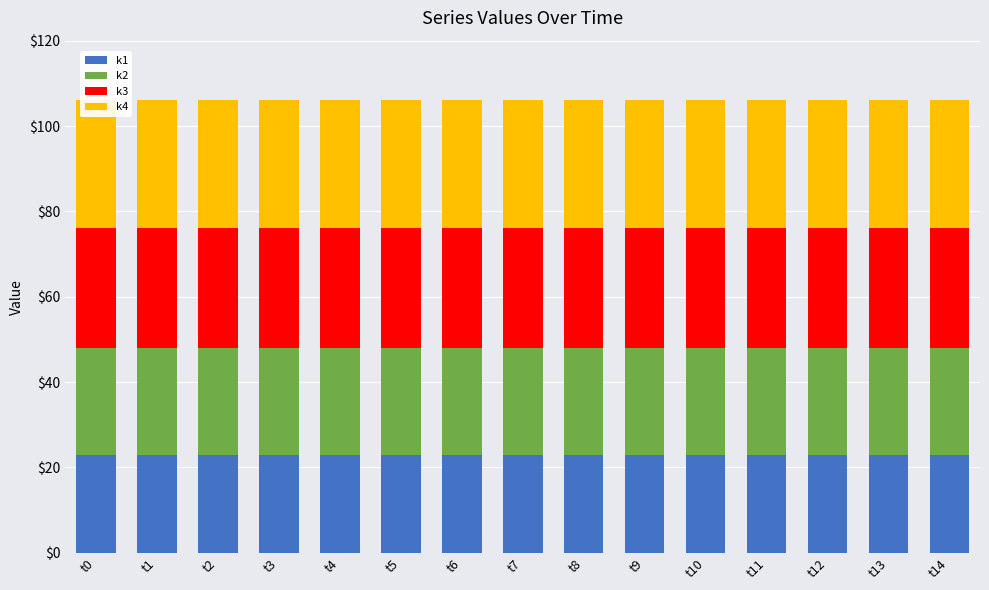

Is it true that k4 equals 50 at t7?

False